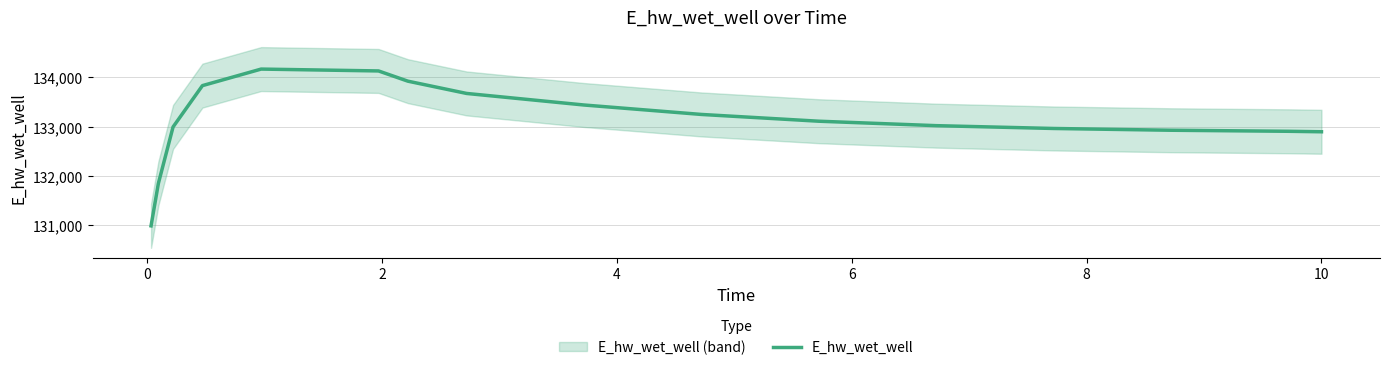

What is the minimum value for E_hw_wet_well?

130992.2